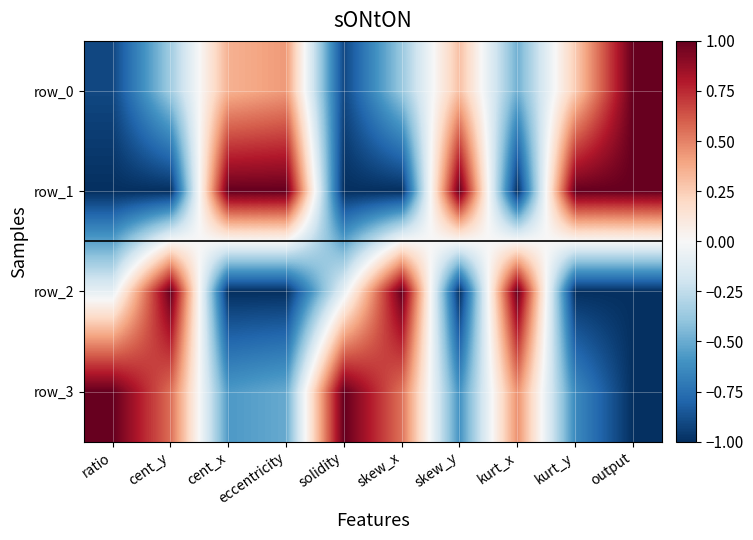

Is it true that row_0 equals 0.1 at cent_x?

False